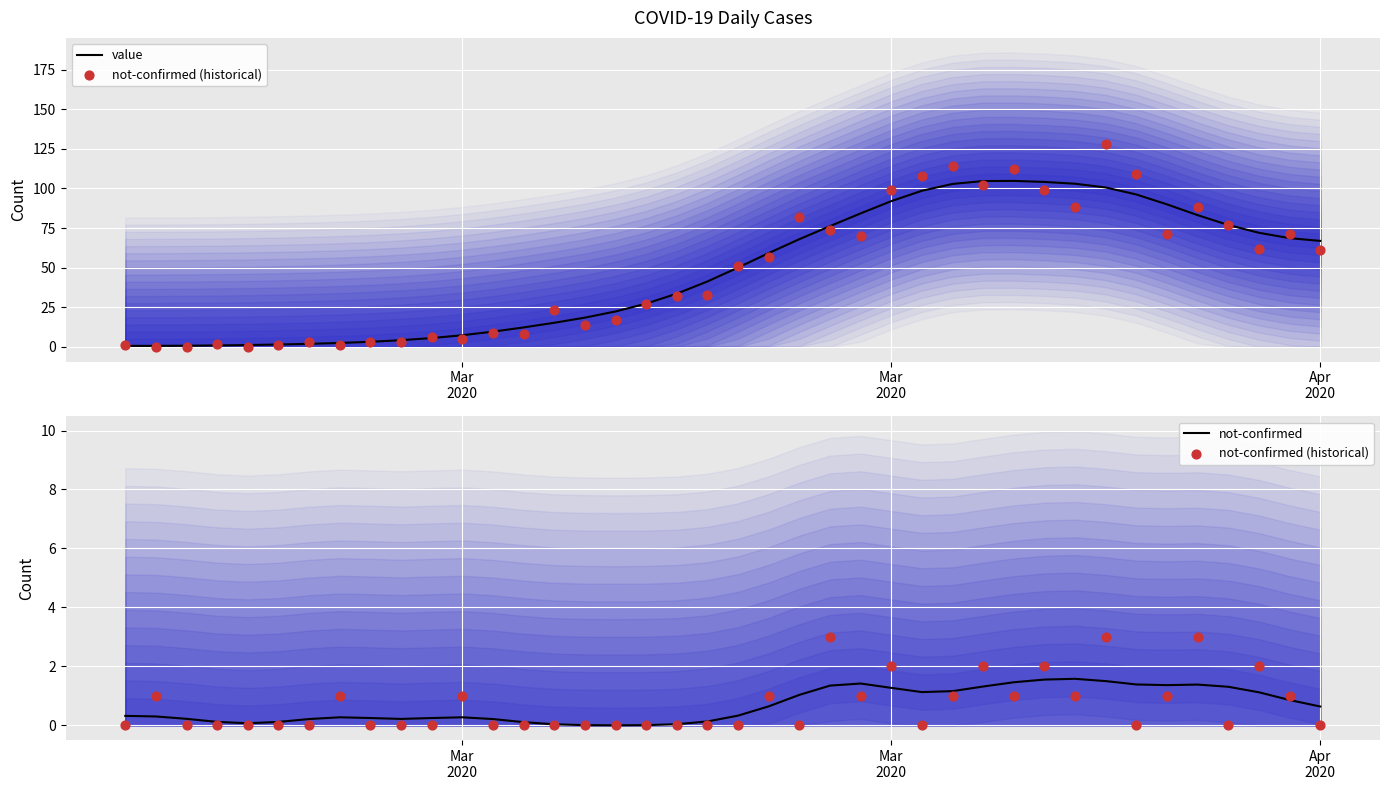

At how many categories does at least one series exceed 57?

19